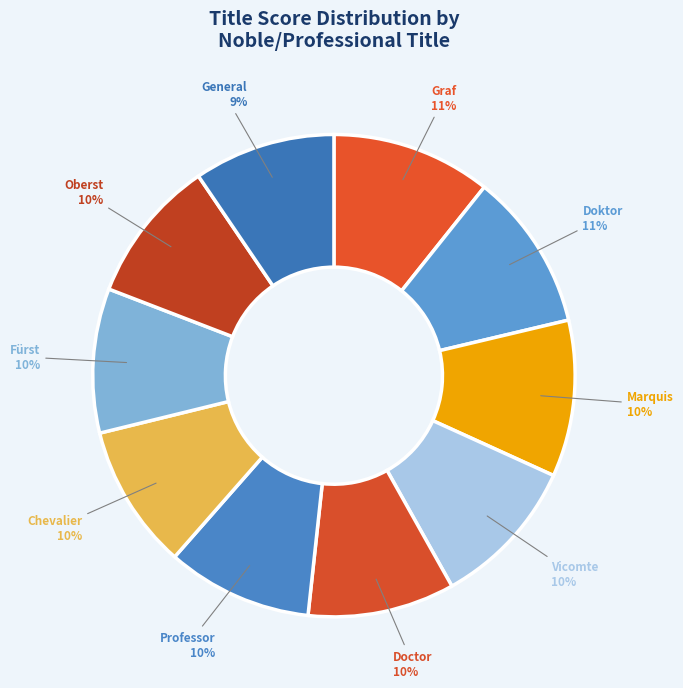

Is the sum of Fürst and Doctor greater than half?

No